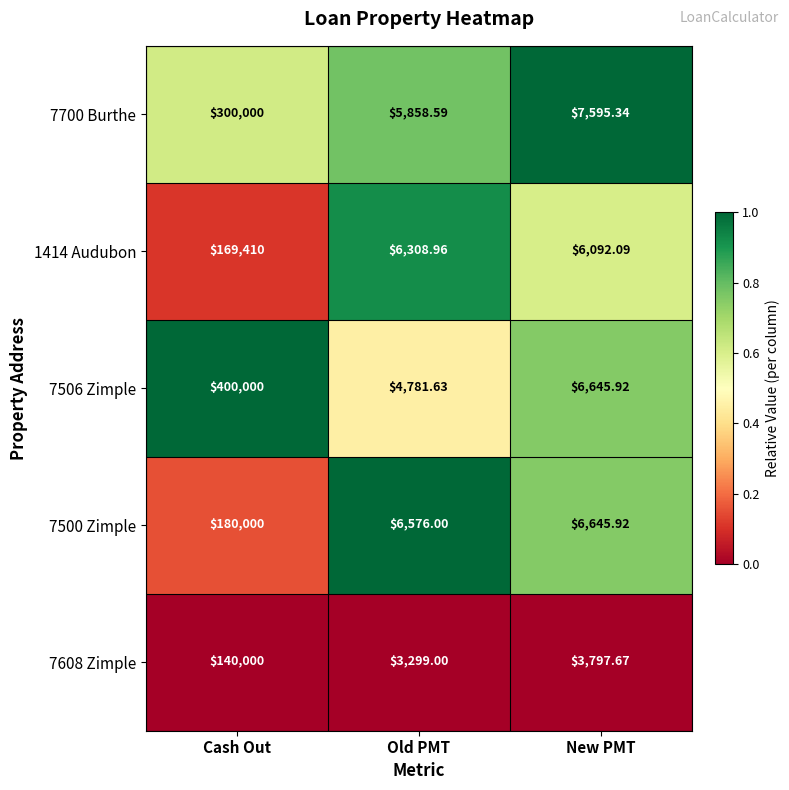

Rank the categories by 7500 Zimple value from lowest to highest.

Old PMT, New PMT, Cash Out